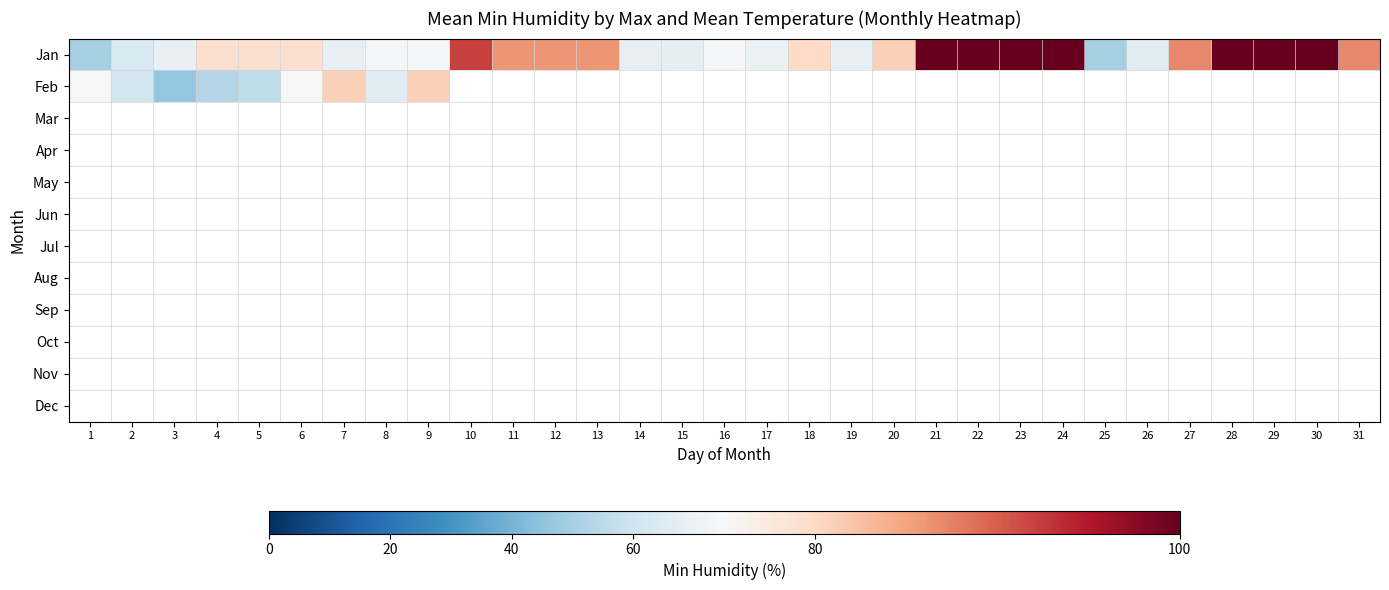

Which series has the largest range (max minus min)?

Jan